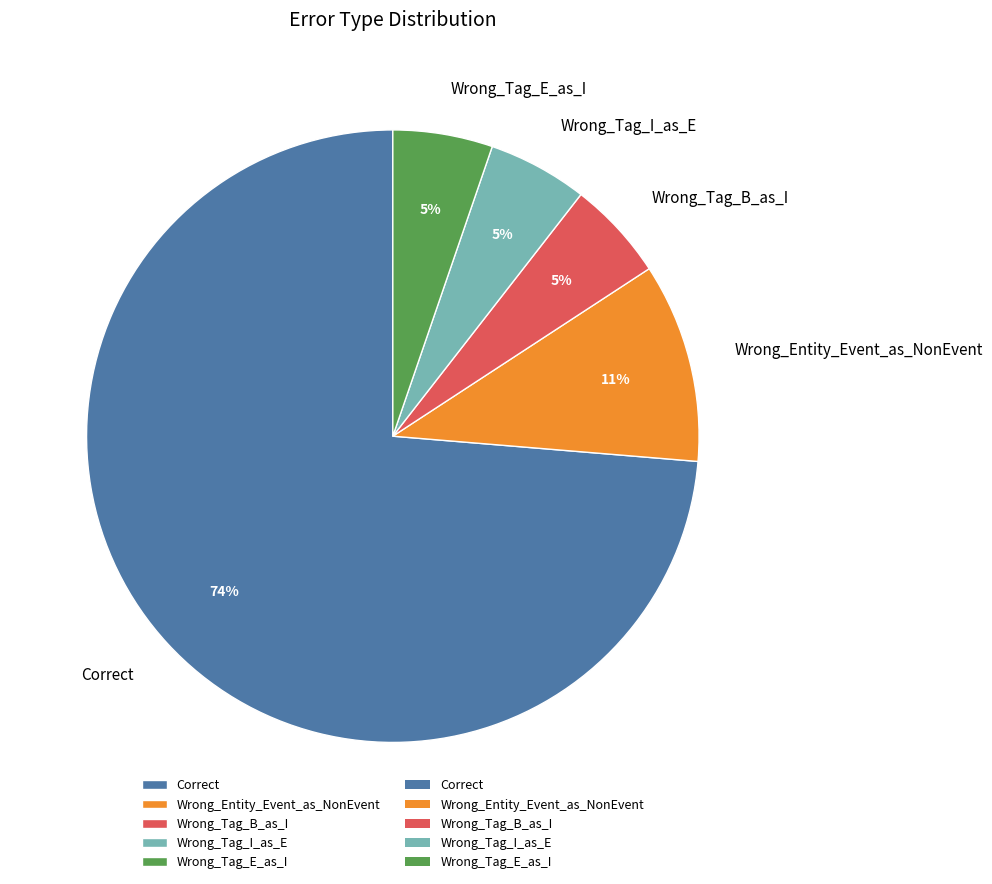

True or false: Wrong_Tag_I_as_E accounts for 1% of the total.

False